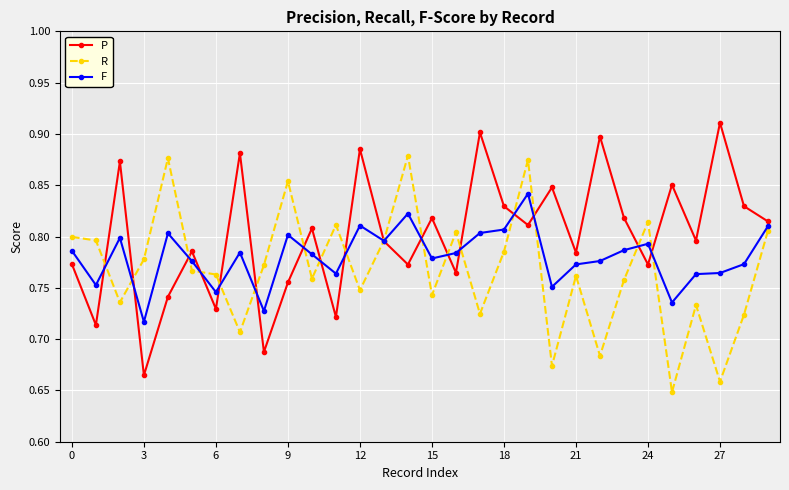

Which series has the largest total across all categories?

P